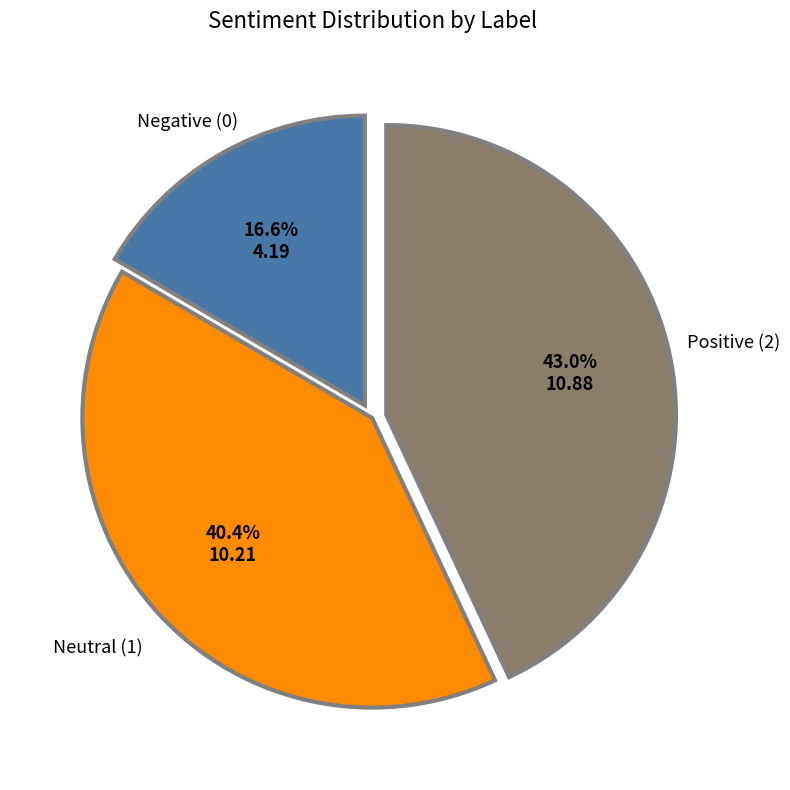

Is Neutral (1) the majority of the pie?

No